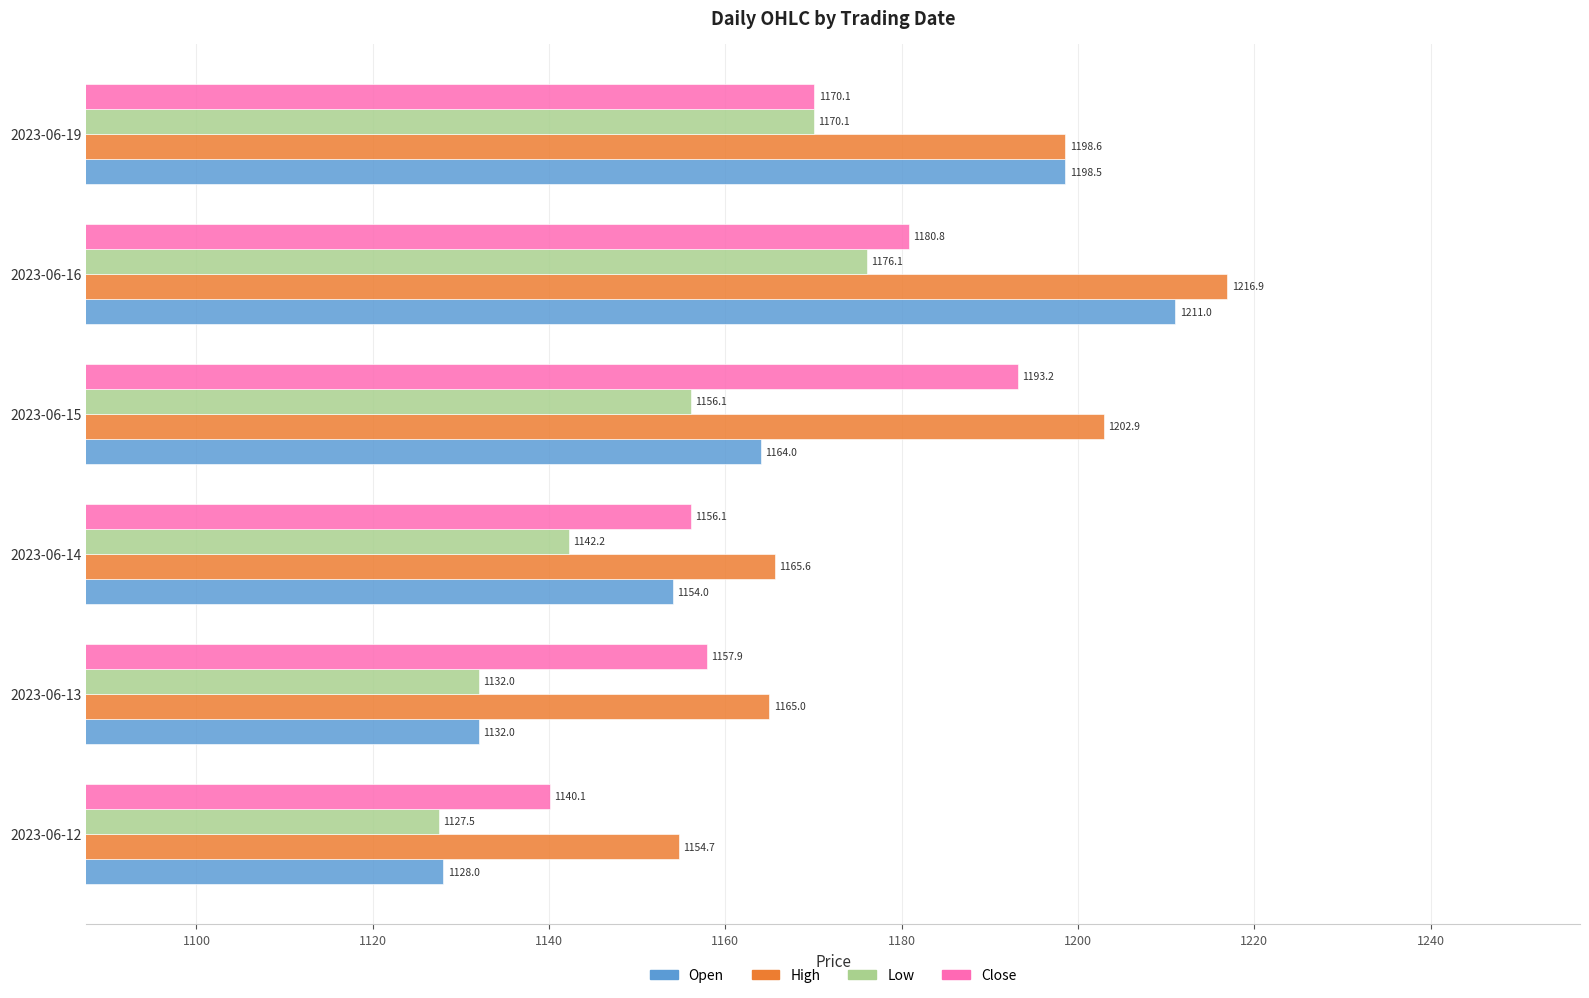

At which label does Low reach its minimum?

2023-06-12